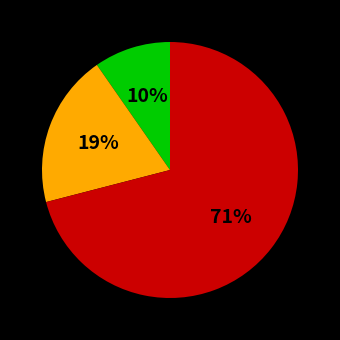

To the nearest percent, what is the difference between the largest and smallest slice percentages?

61%